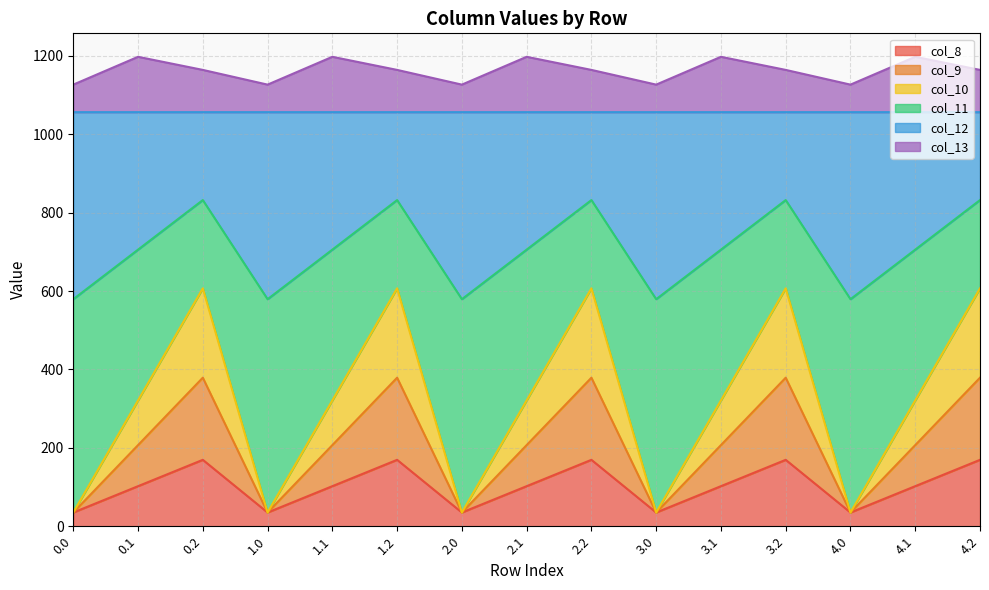

Is the value of col_8 at 4.0 greater than the value of col_11 at 3.0?

No